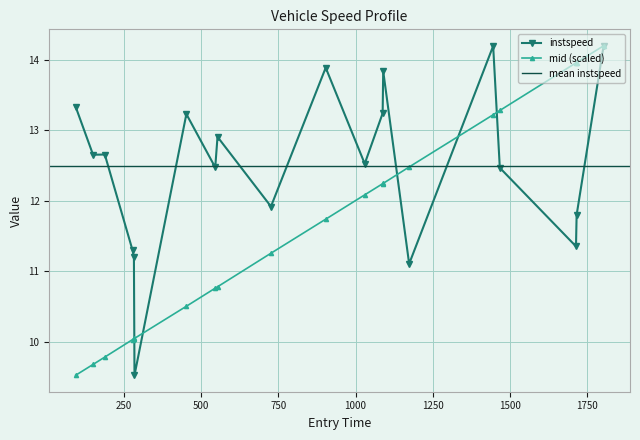

What is the minimum value for instspeed?

9.5